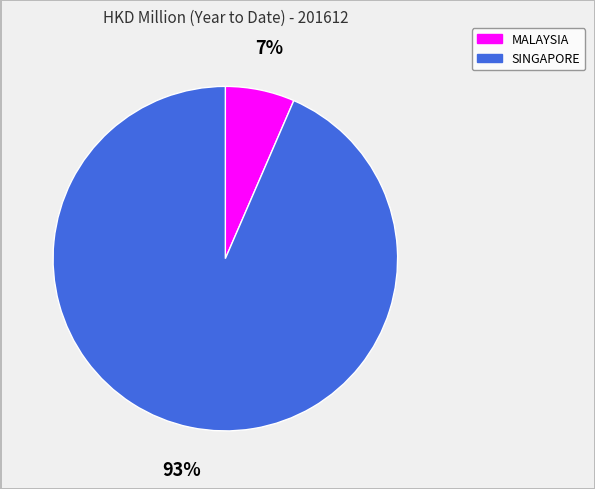

Combined, do MALAYSIA and SINGAPORE account for over 50%?

Yes